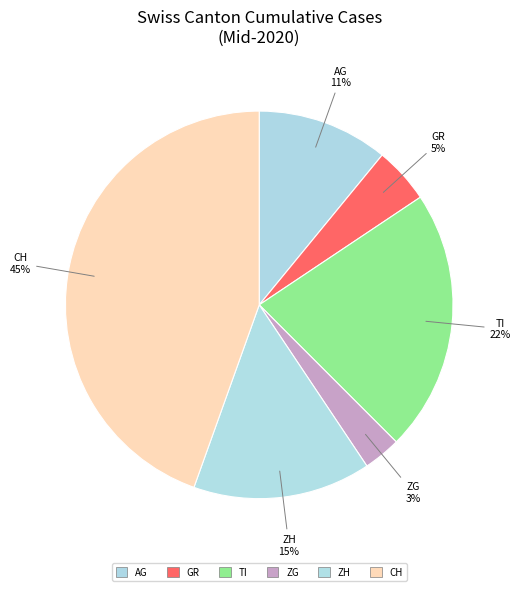

How many slices are in this pie chart?

6